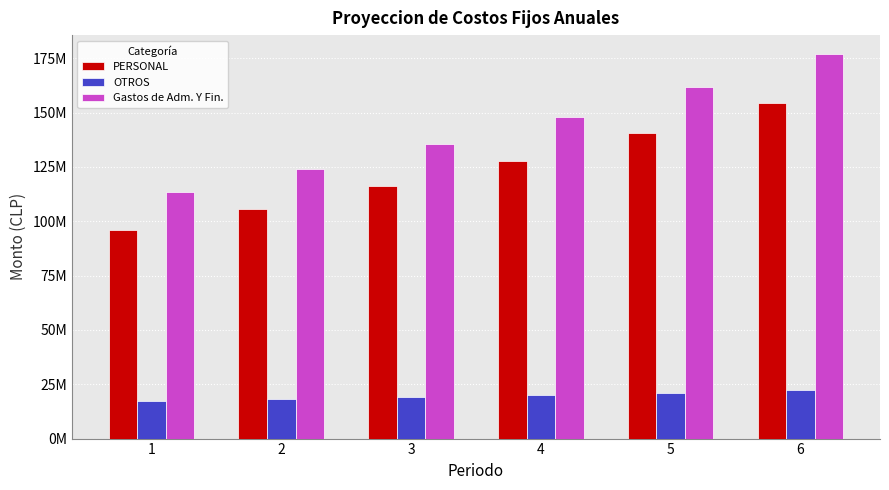

At how many categories does at least one series exceed 160115153?

2